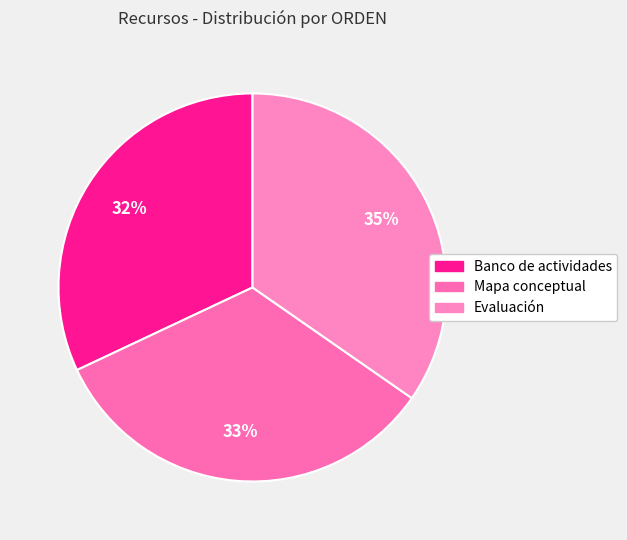

Which category has the biggest portion of the pie?

Evaluación